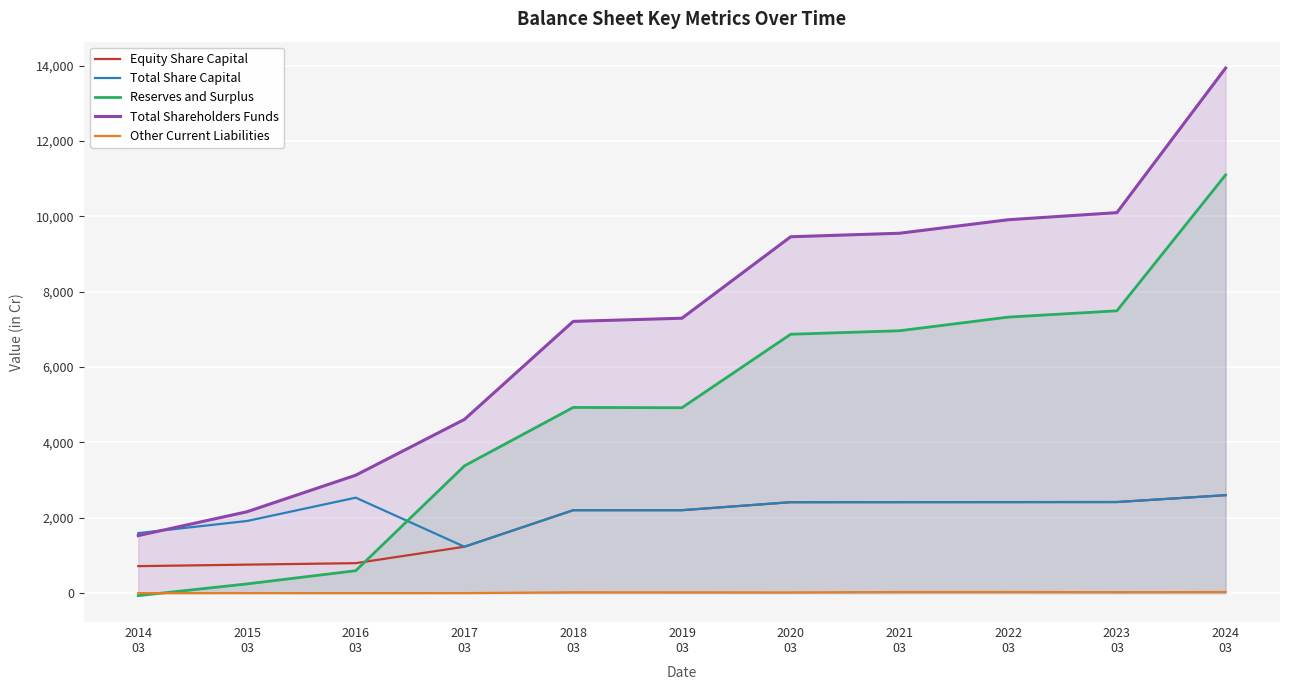

True or false: Other Current Liabilities and Total Shareholders Funds intersect in this chart.

False